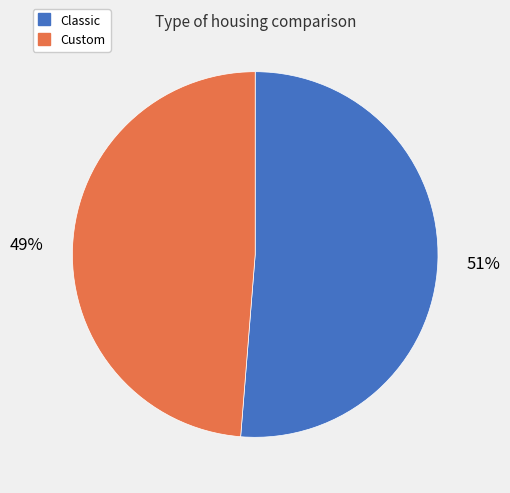

Which slice is the largest?

Classic